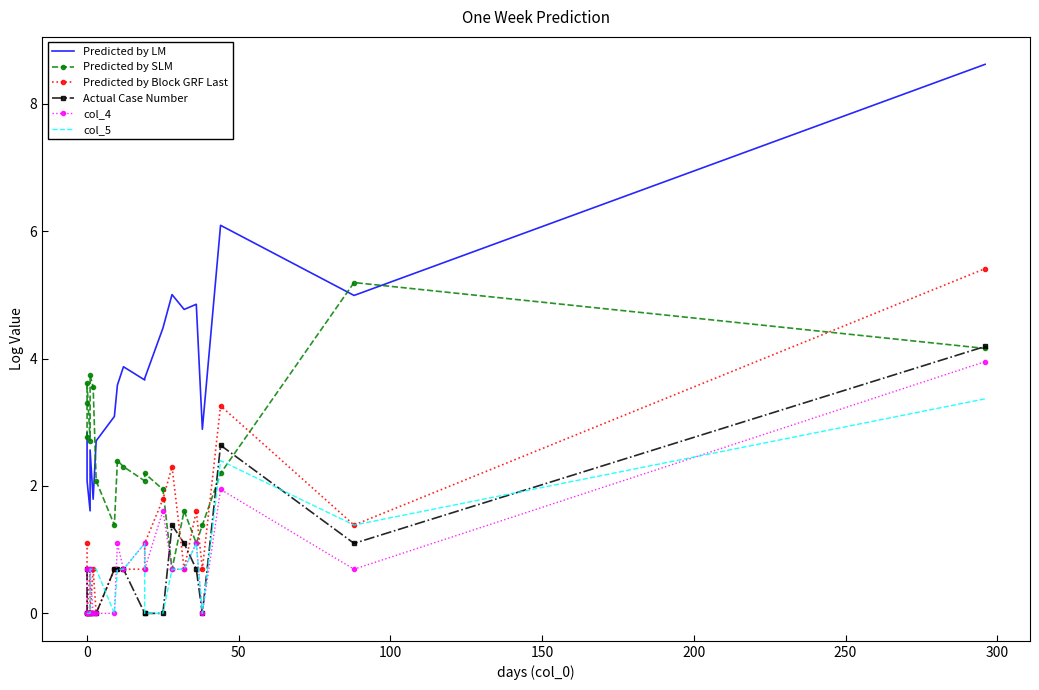

True or false: Predicted by LM has a value of 1.7 at 11.

False